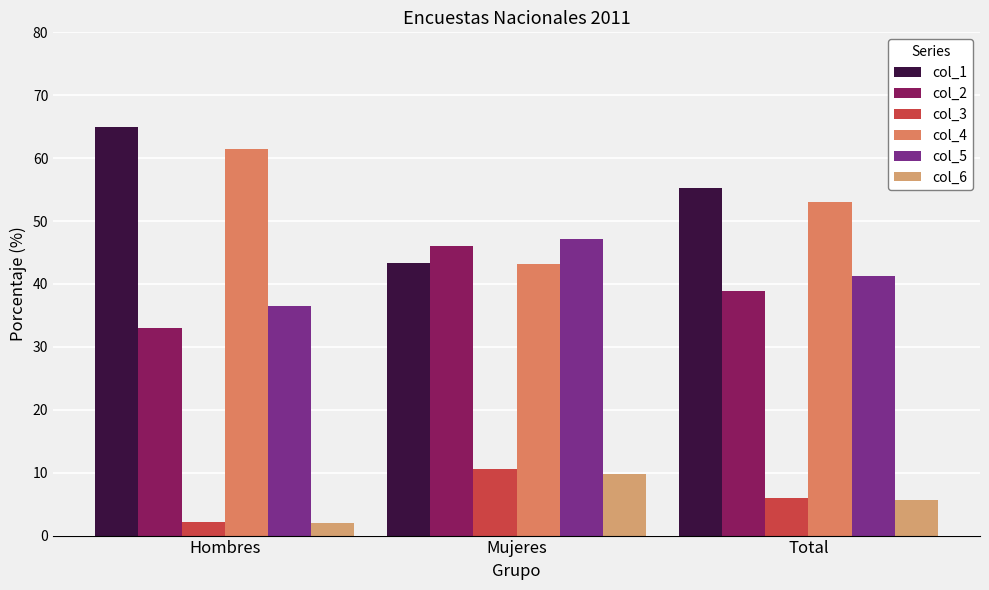

What value does the col_6 series have at Hombres?

2.0